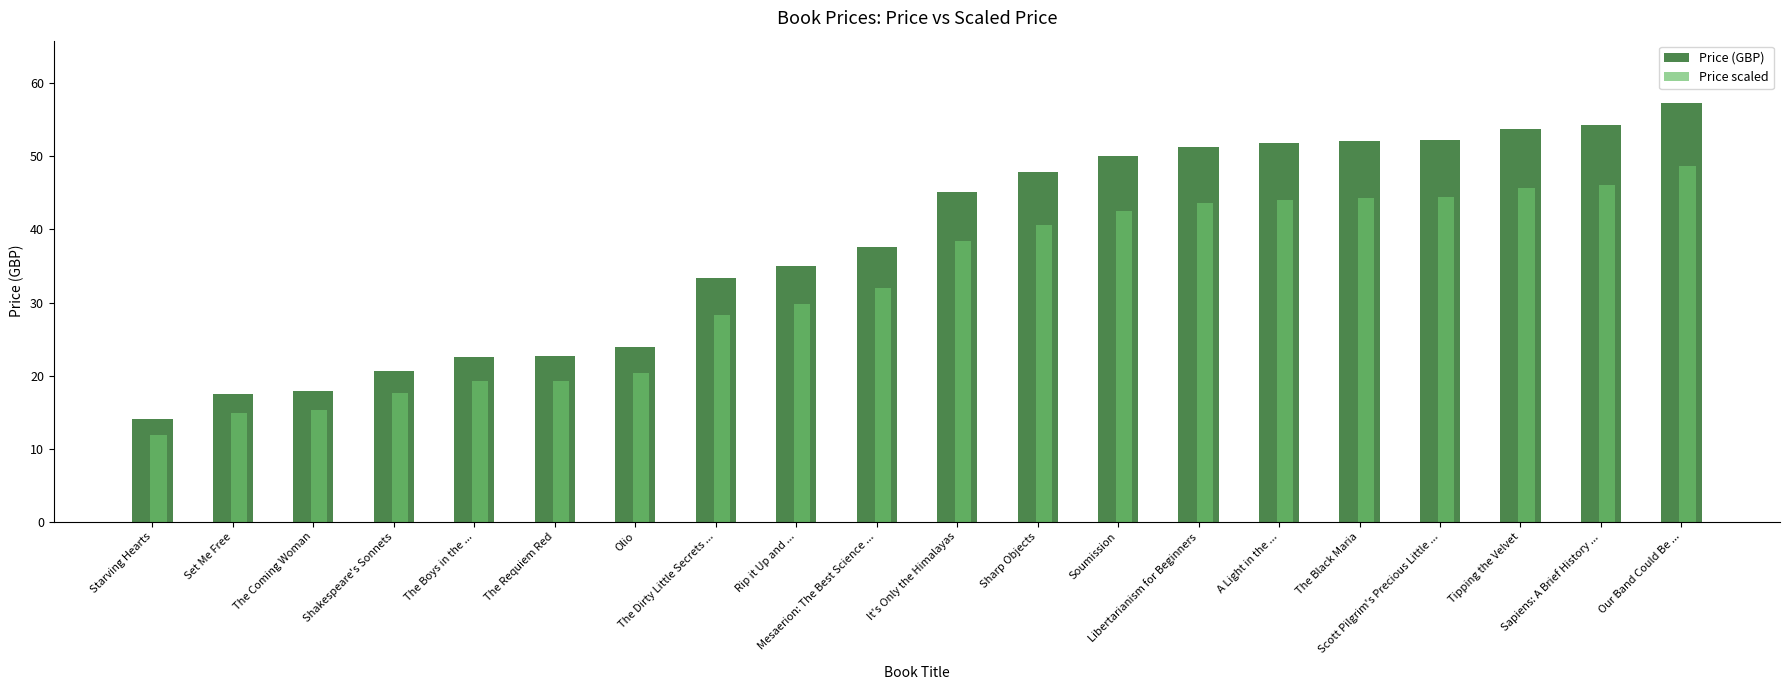

At which category is the sum across all series the highest?

Our Band Could Be ...